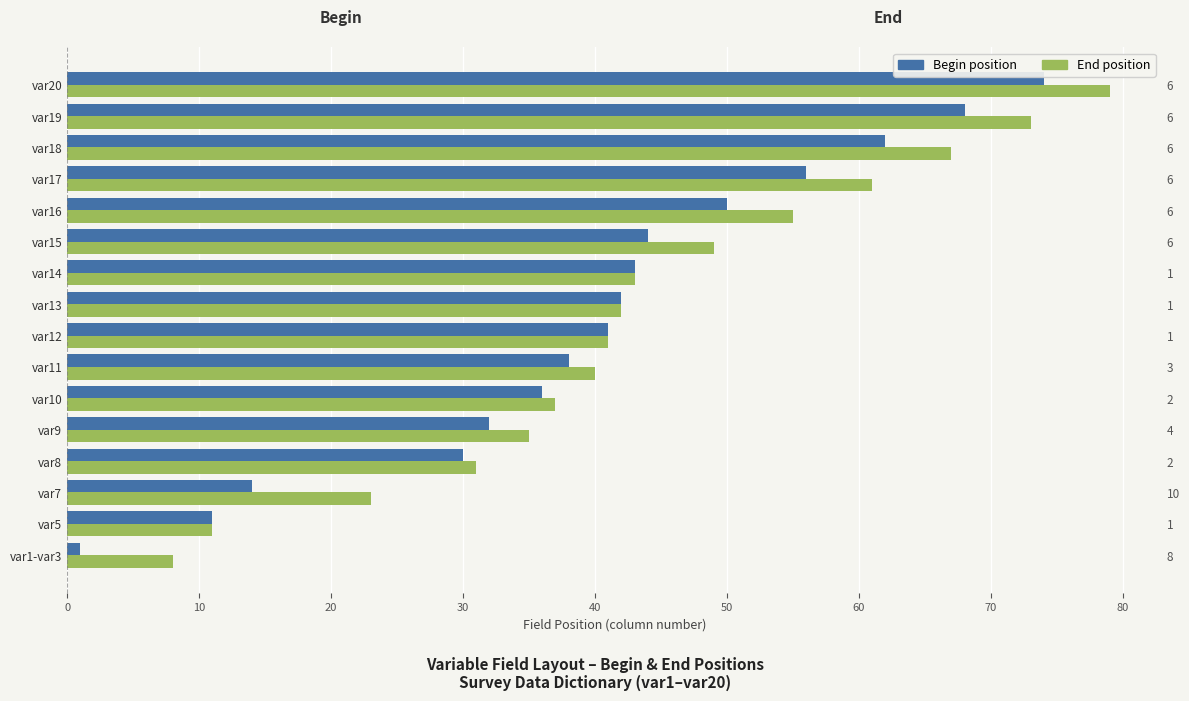

What is the difference between the maximum and minimum values in the End series?

71